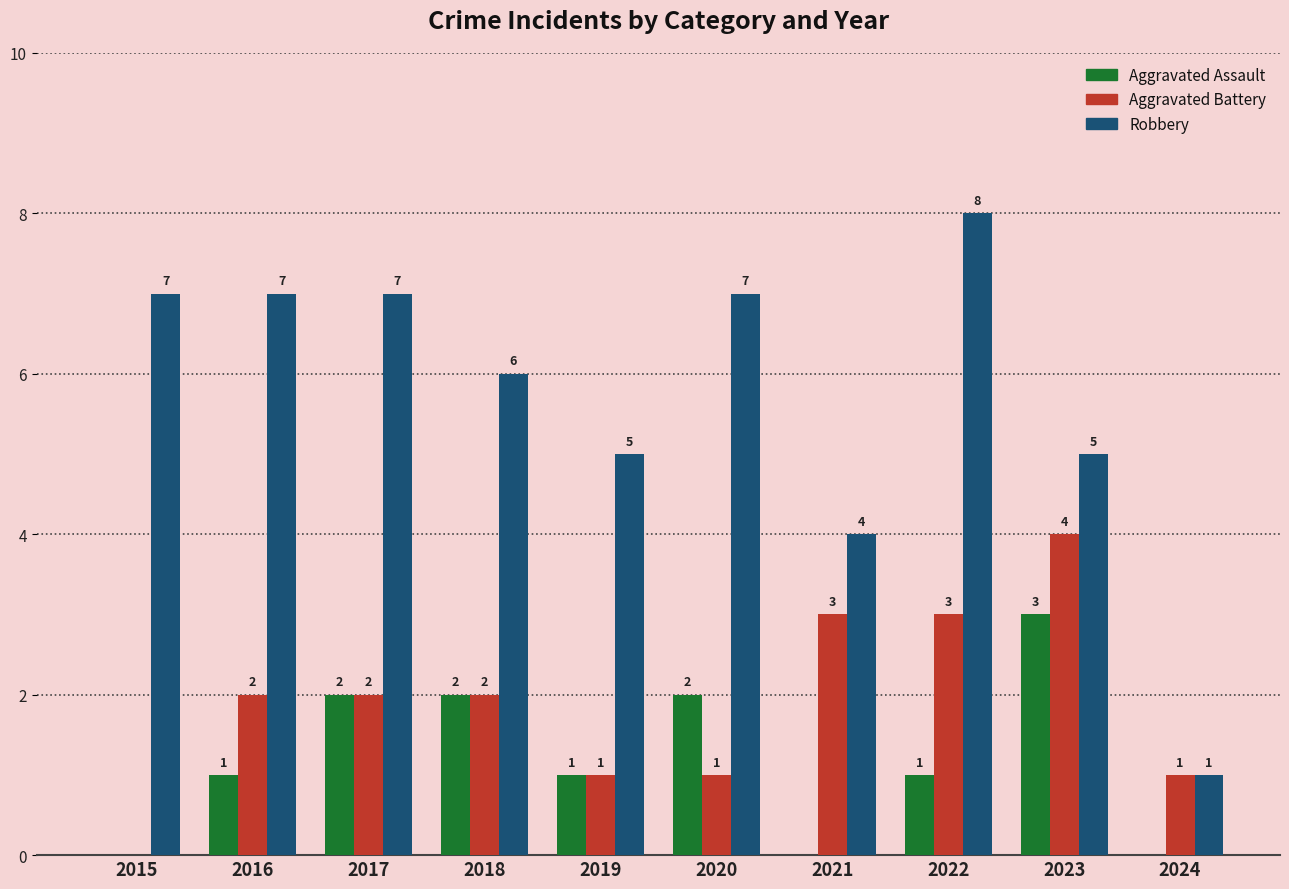

Which series has the largest total across all categories?

Robbery